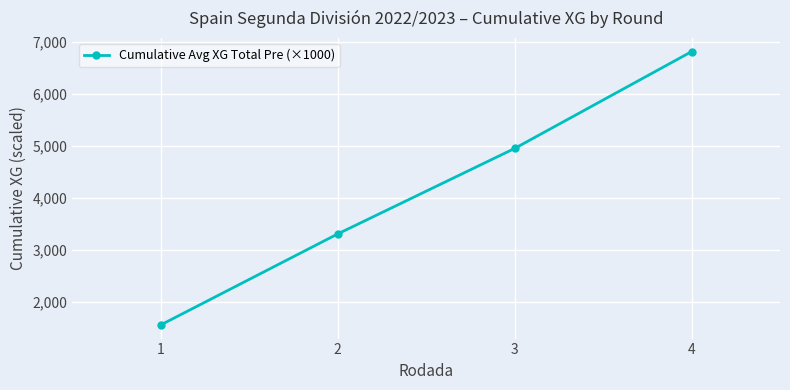

True or false: the data shows 684.6 at 1.

False